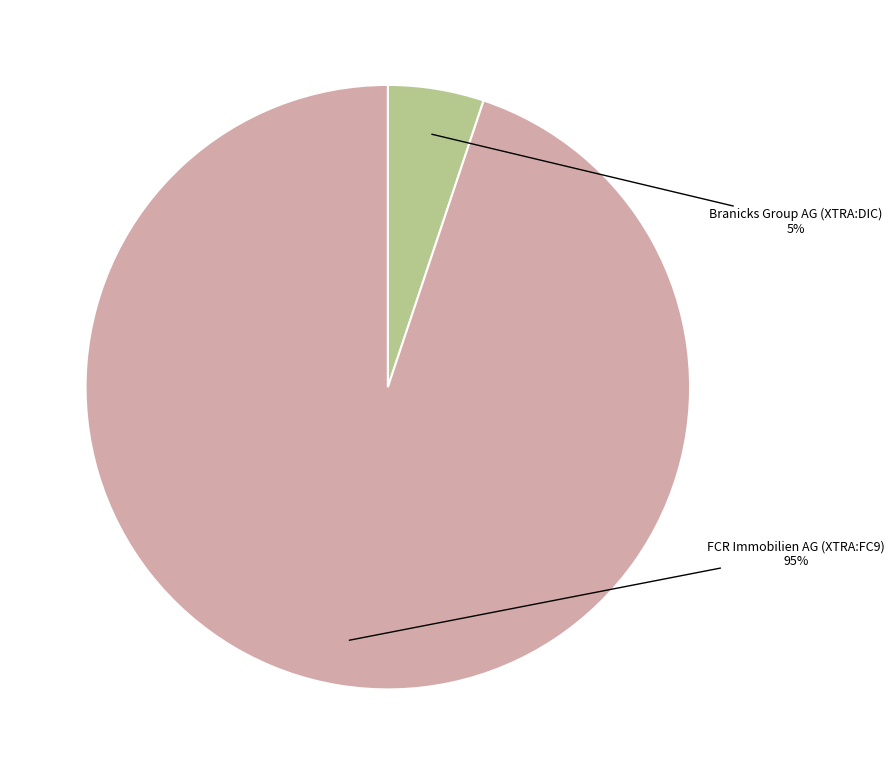

Is there any slice that represents more than half of the pie?

Yes